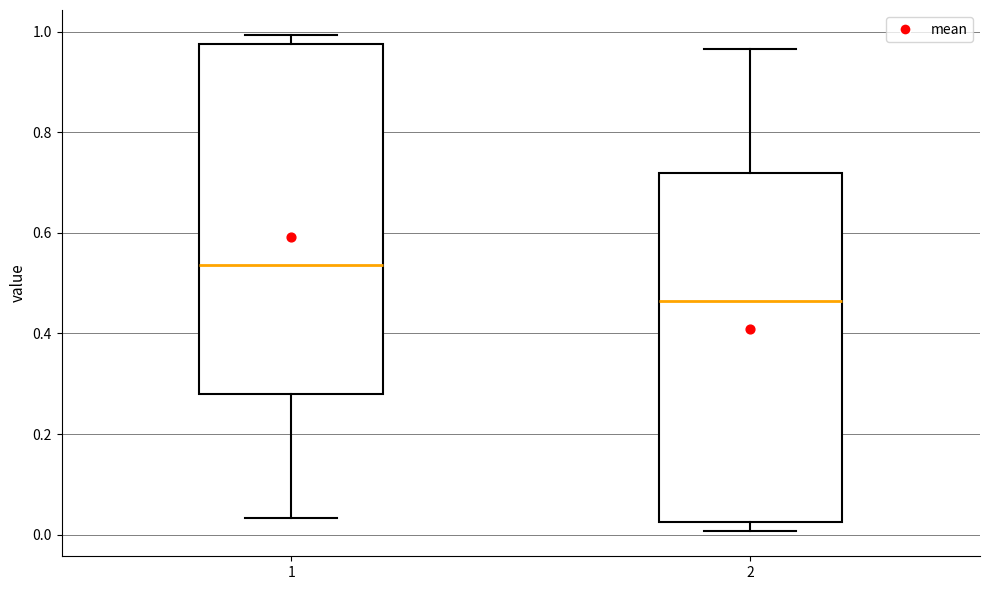

Reading left to right, transcribe this box plot: for each box, give where its median line is, the range the box spans, and where its two whiskers end, as read against the y-axis. The values are not printed on the chart, so give them approximately, as read against the axis.

1: median 0.54, box 0.28 to 0.98, whiskers 0.04 to 1.00
2: median 0.46, box 0.02 to 0.72, whiskers 0.00 to 0.96